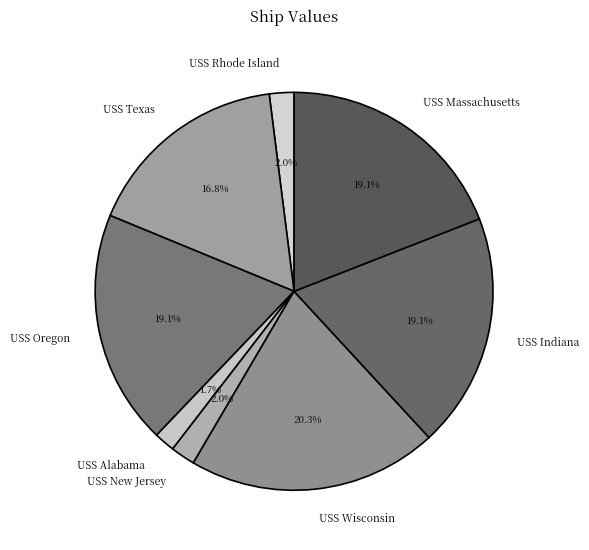

What percentage is the USS Wisconsin slice, to the nearest percent?

20%